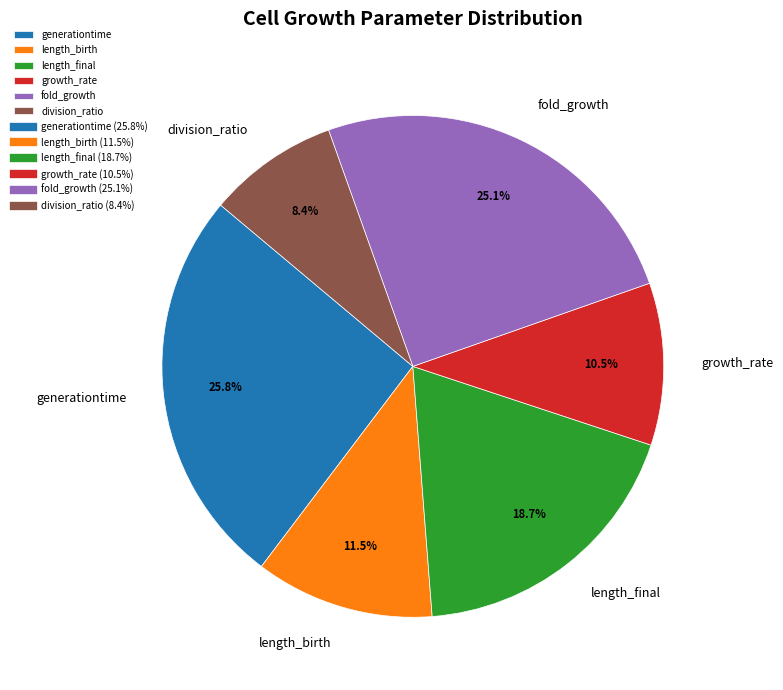

True or false: growth_rate accounts for 1% of the total.

False